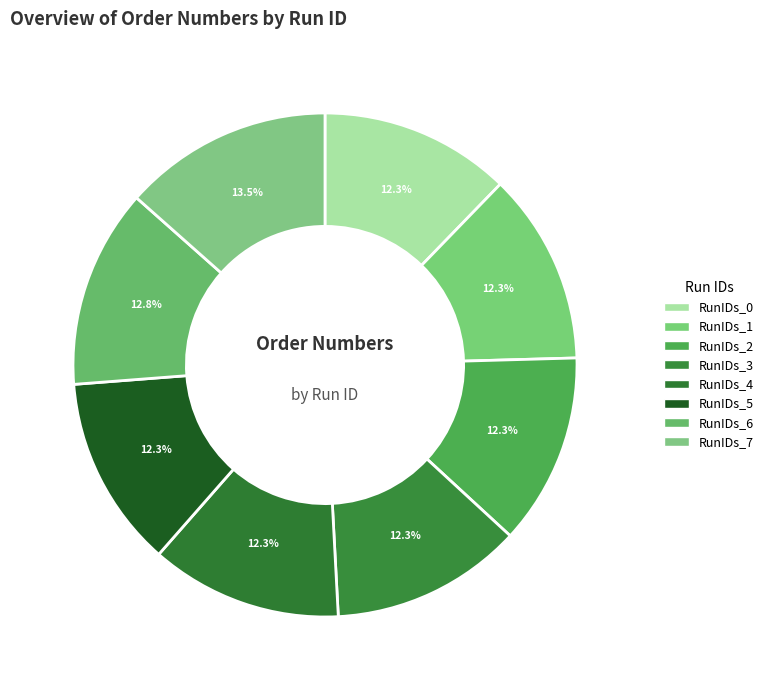

How many segments does this pie chart have?

8